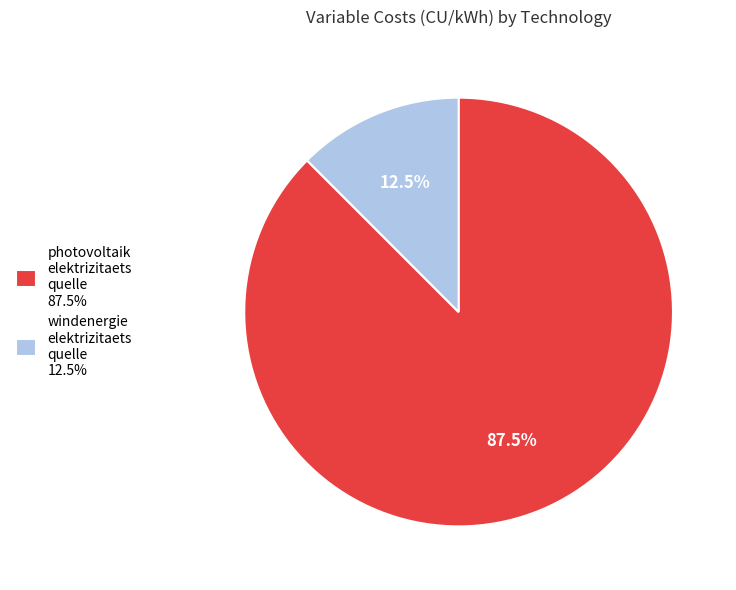

What is the majority slice?

photovoltaik elektrizitaets quelle 87.5%